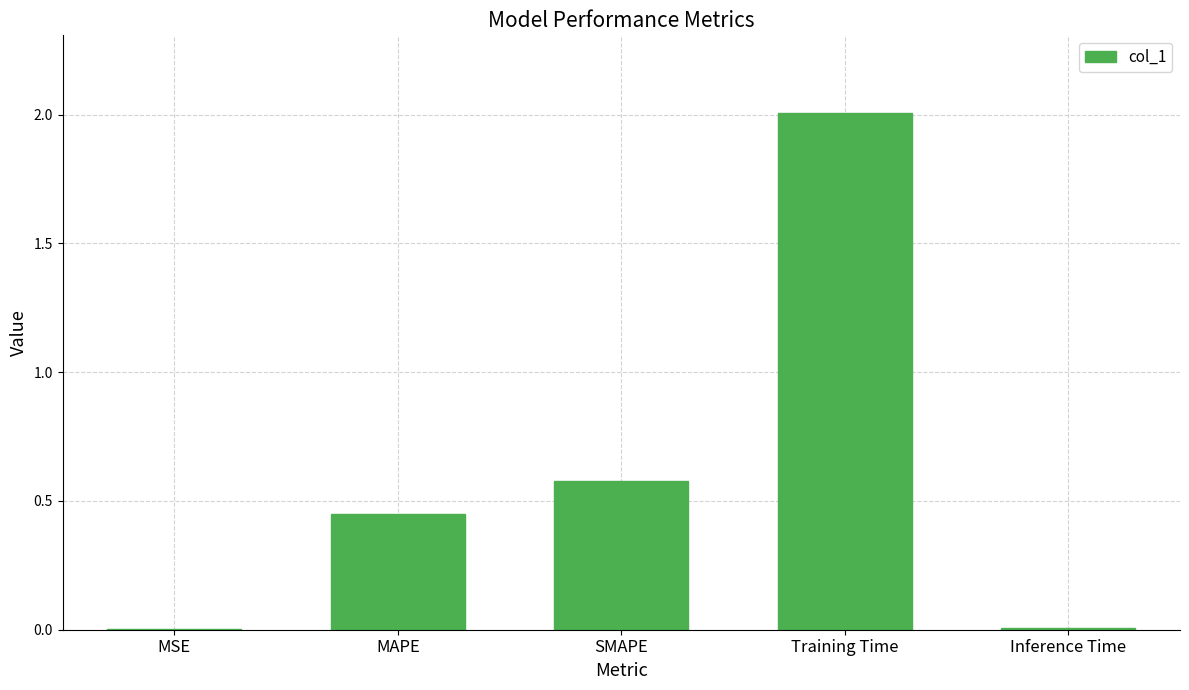

The value at MAPE is 0.2. True or false?

False